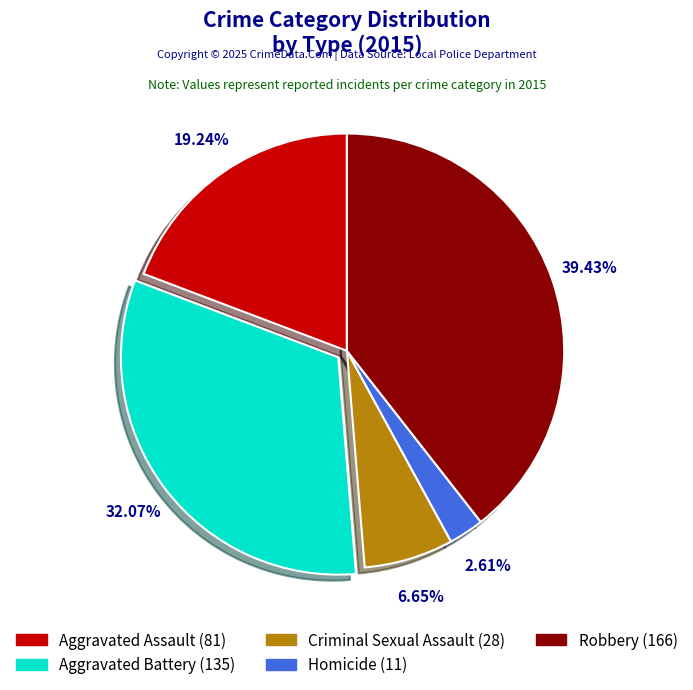

To the nearest percent, what percentage of the pie is Homicide?

3%